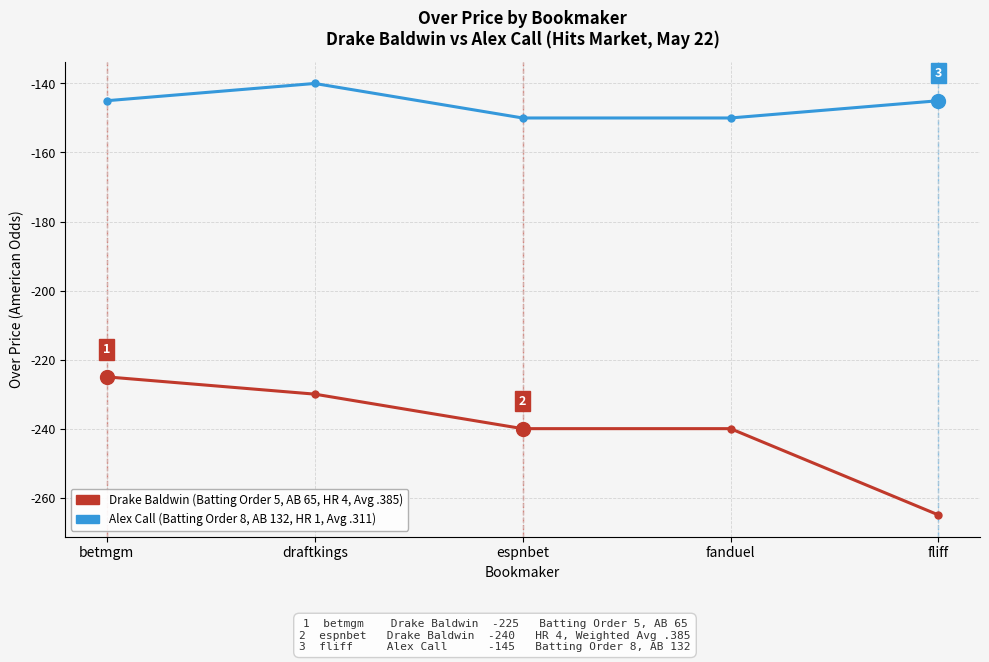

What is the label of the 2nd point from the right?

fanduel